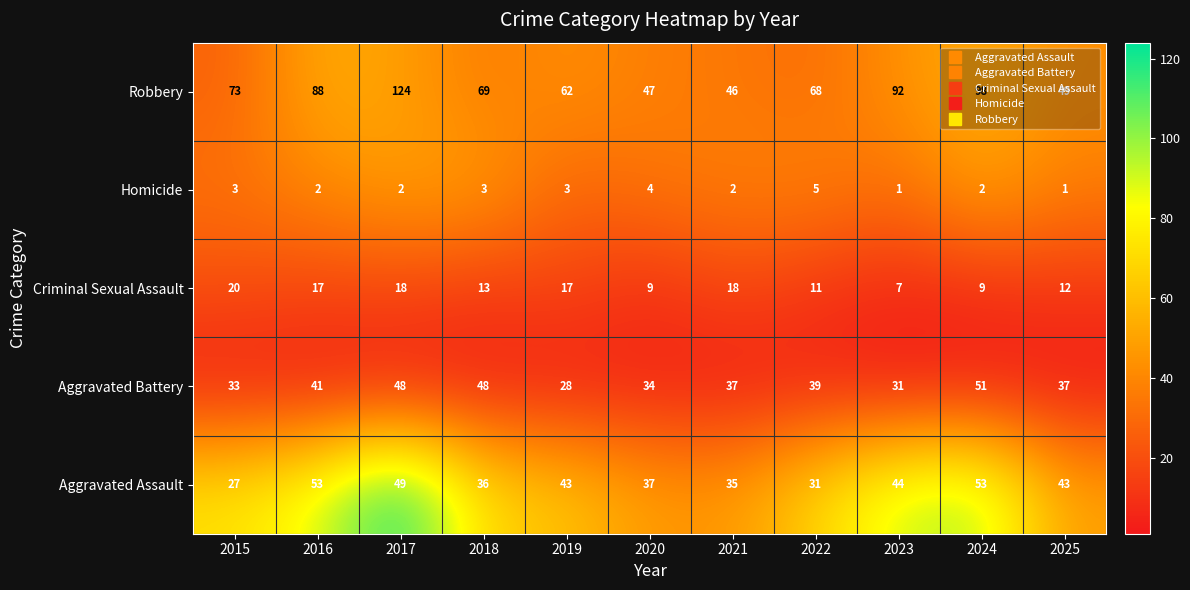

What is the difference between the maximum and minimum values in the Homicide series?

4